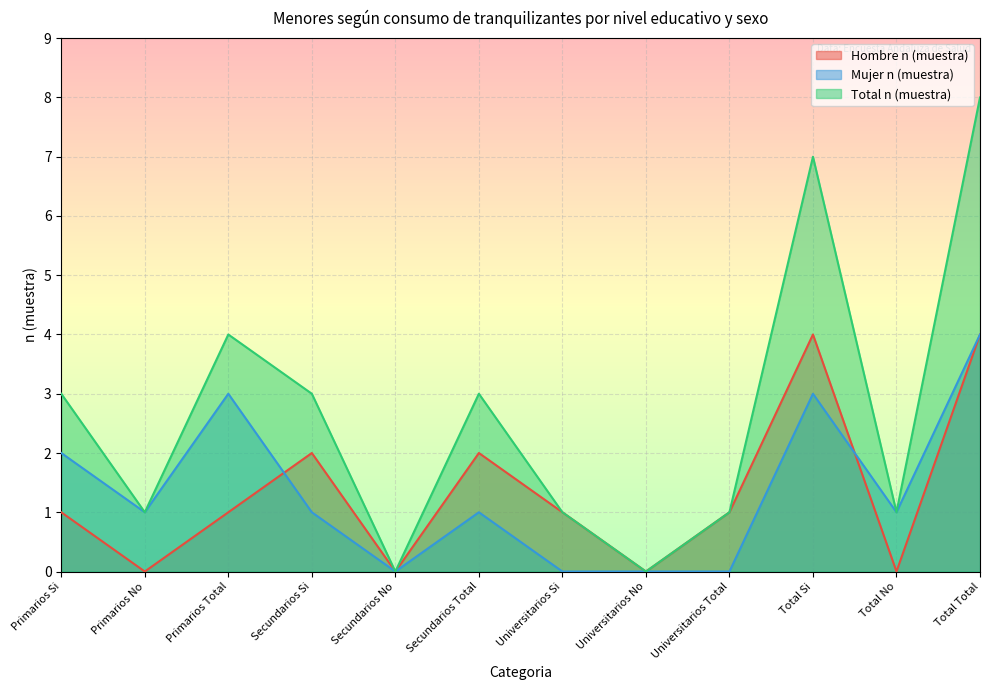

How many interior local peaks does the Hombre n (muestra) series have?

3